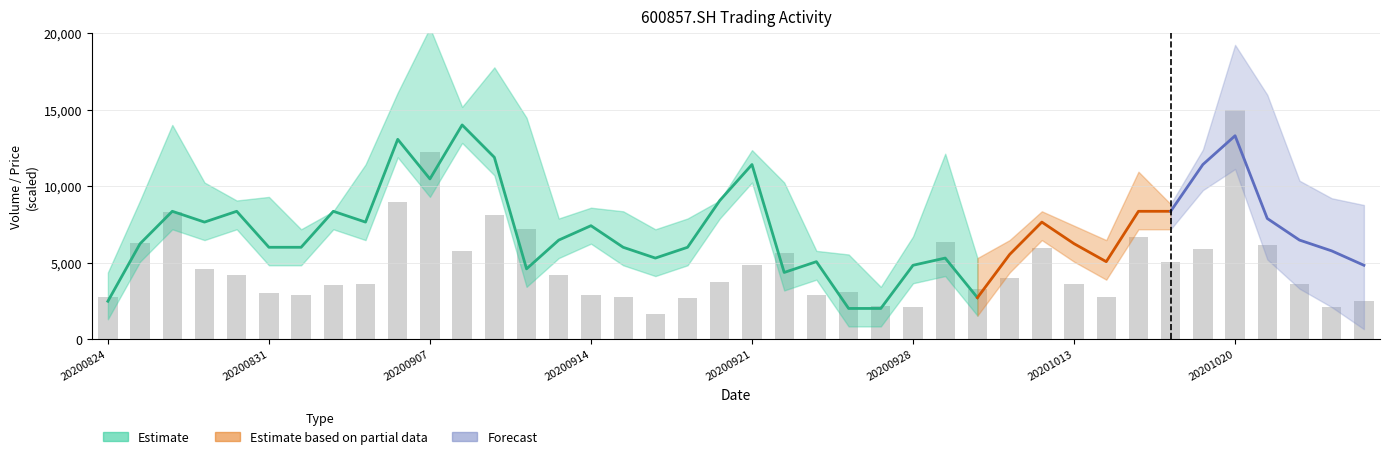

What is the approximate value at 37?

3623.3